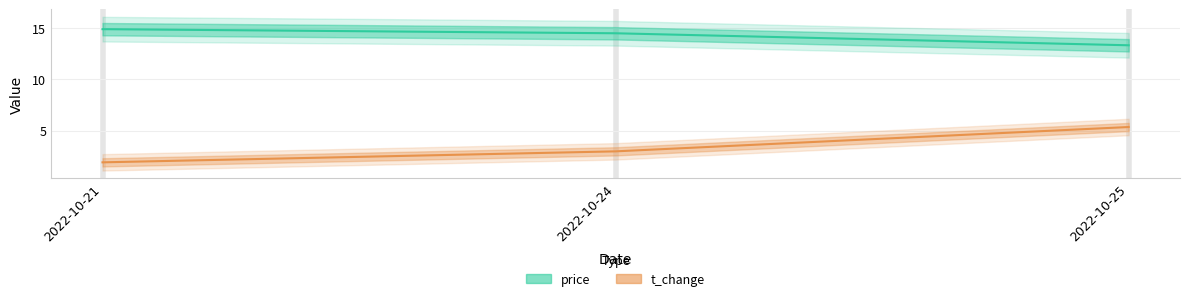

How many data points in price are above 14?

2